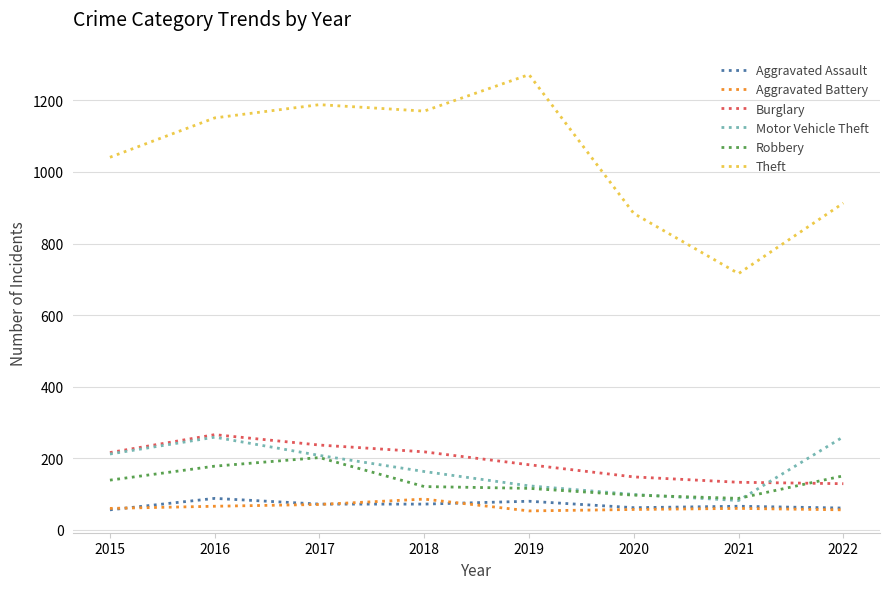

At which label does Theft reach its minimum?

2021